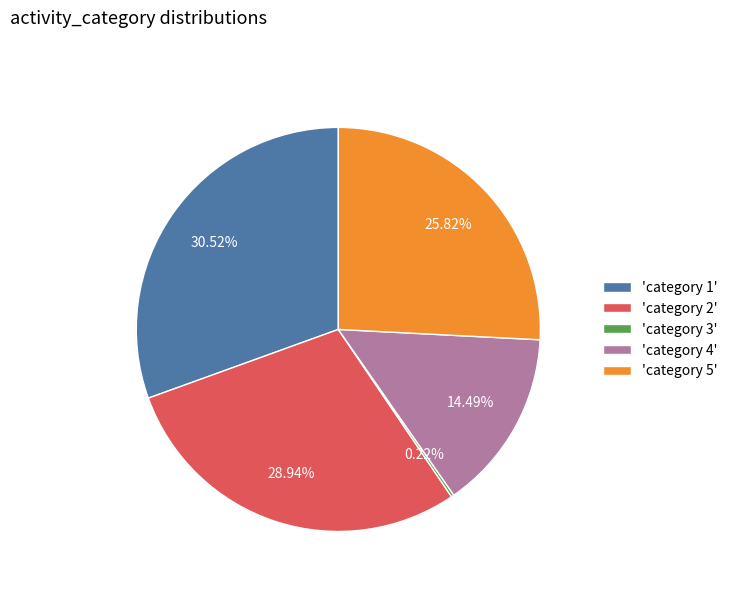

Which has a higher value, 'category 1' or 'category 2'?

'category 1'